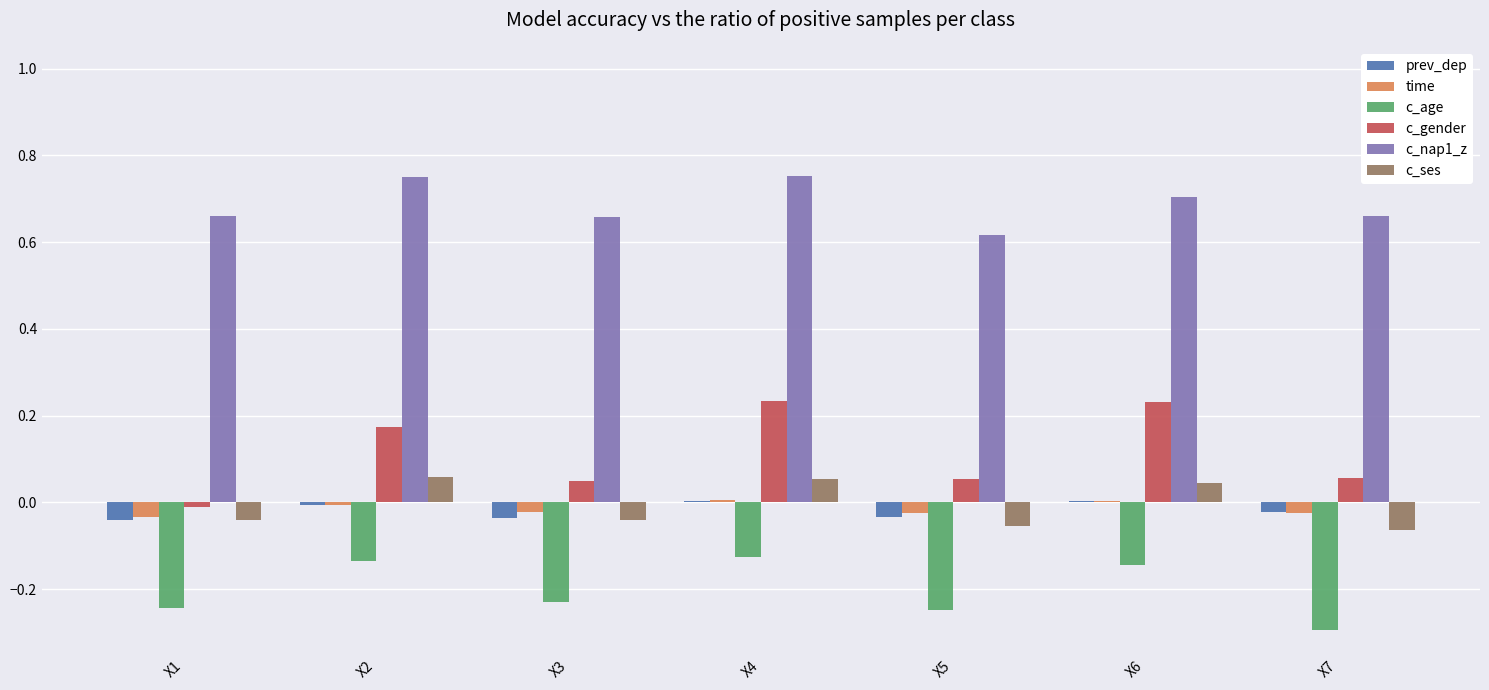

Is the value of c_ses at X5 greater than the value of time at X5?

No